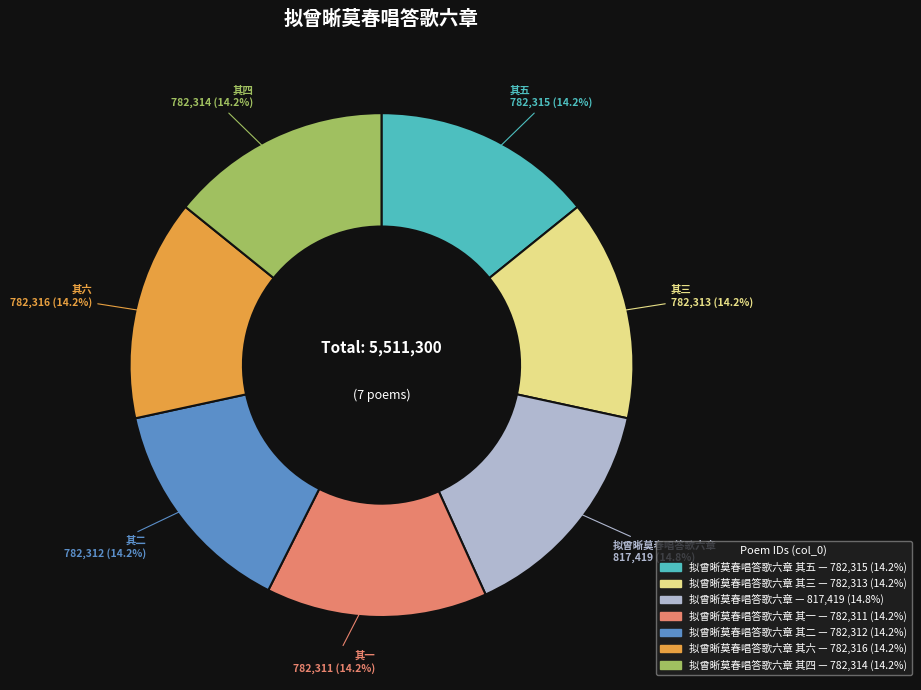

Does any single category account for the majority?

No